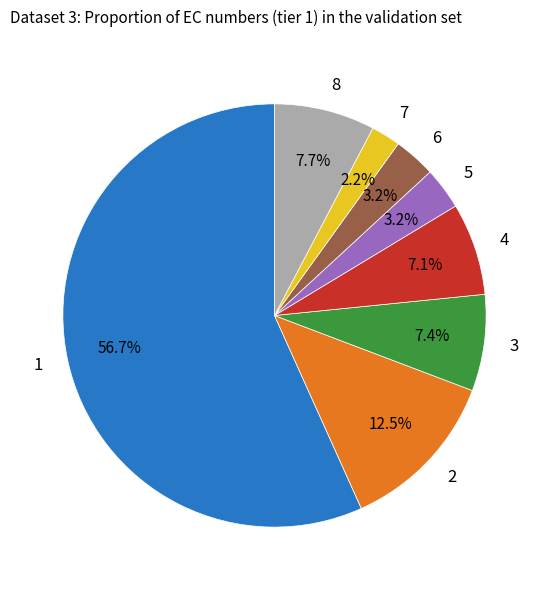

How many segments does this pie chart have?

8